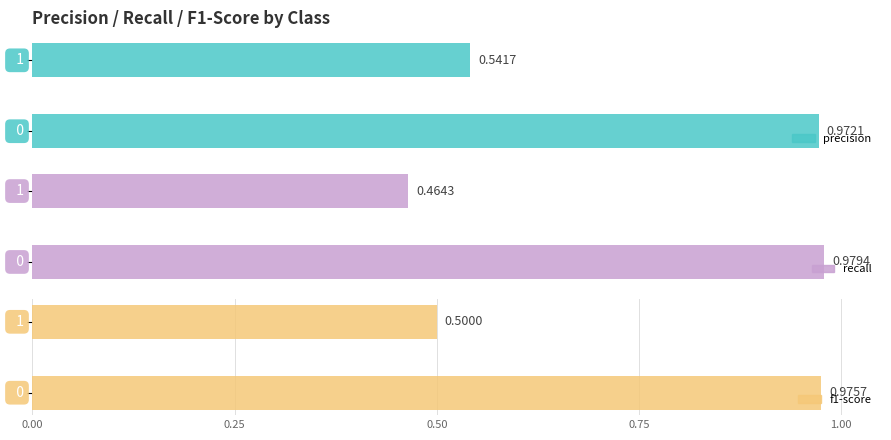

What are all the series names shown in the legend?

precision, recall, f1-score